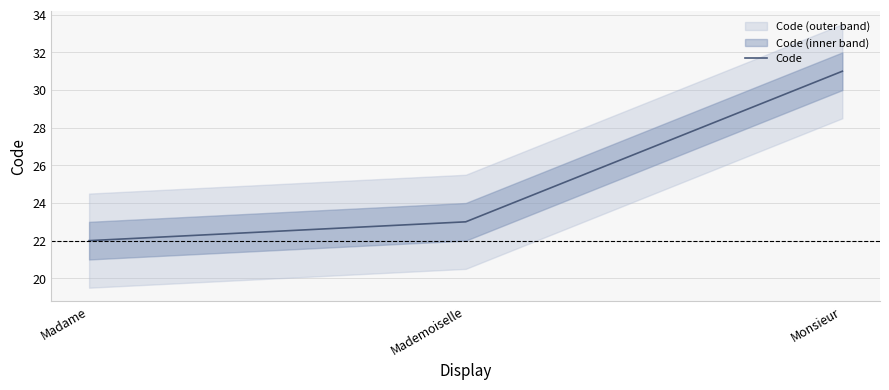

What is the change in value from Madame to Monsieur?

+9